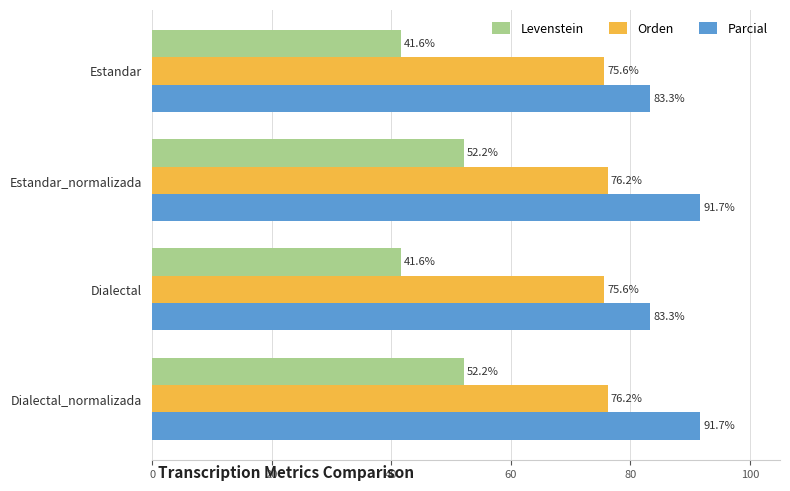

Count the number of categories in the chart.

4